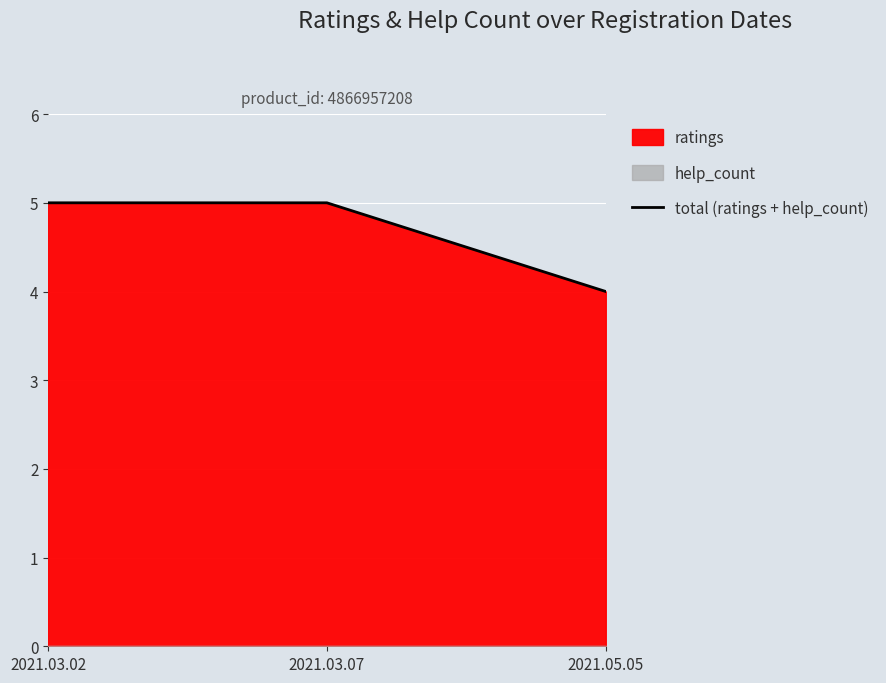

What is the difference between the second highest and minimum values?

1